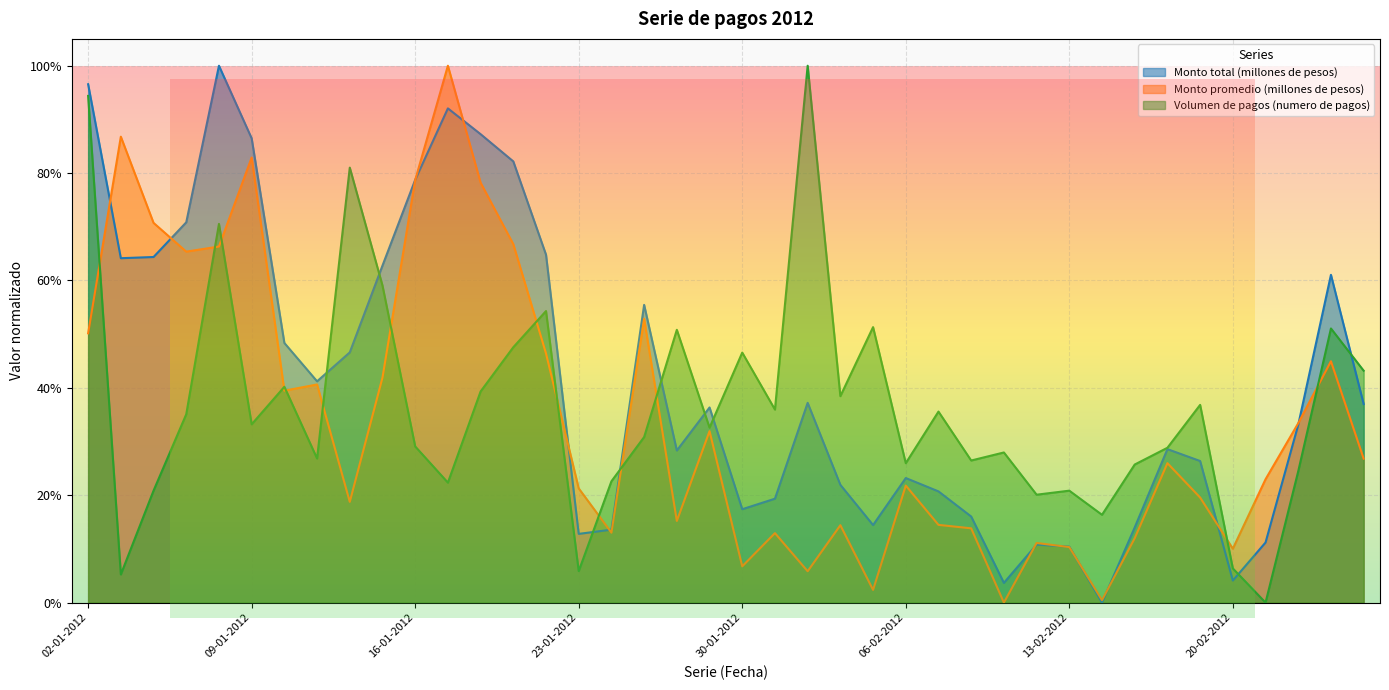

How many interior local valleys does the Volumen de pagos (numero de pagos) series have?

13